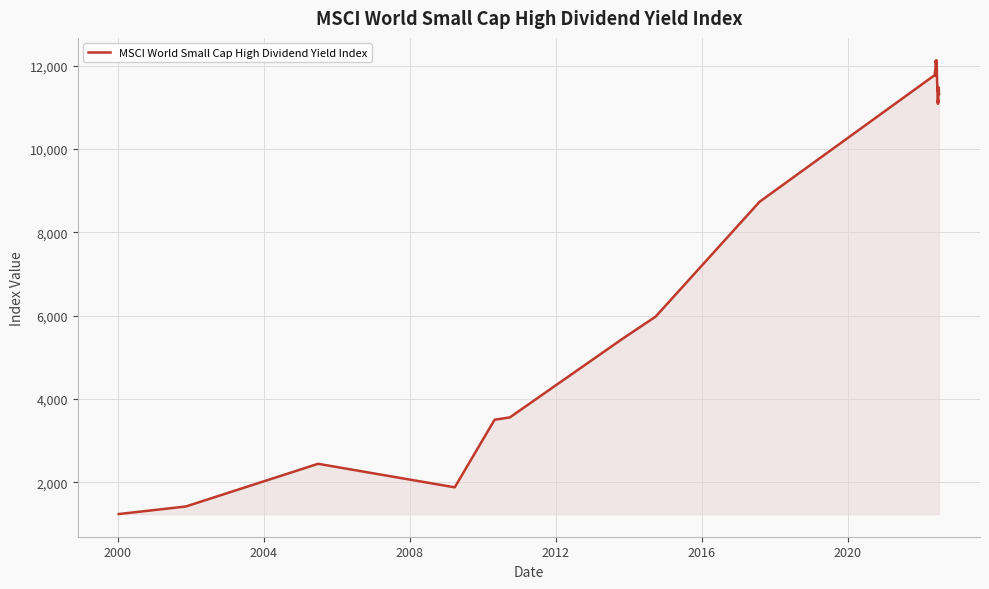

What is the minimum value shown in the chart?

1239.5